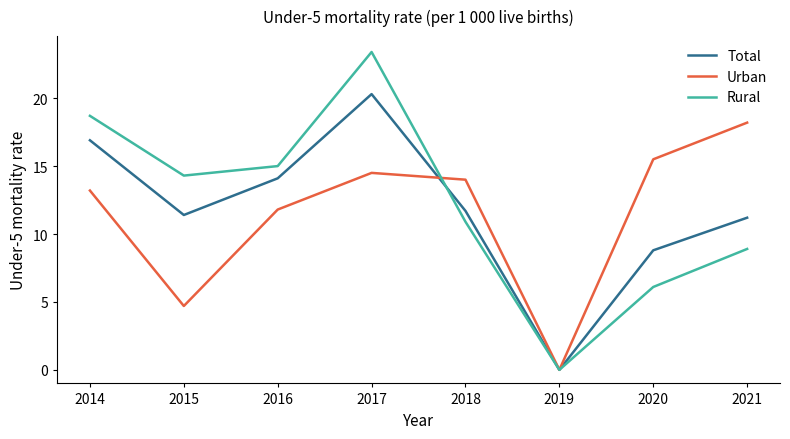

Rank the series at 2021 from highest to lowest value.

Urban, Total, Rural